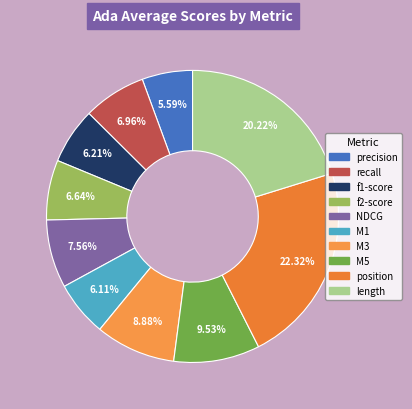

To the nearest percent, what percentage of the pie is NDCG?

8%